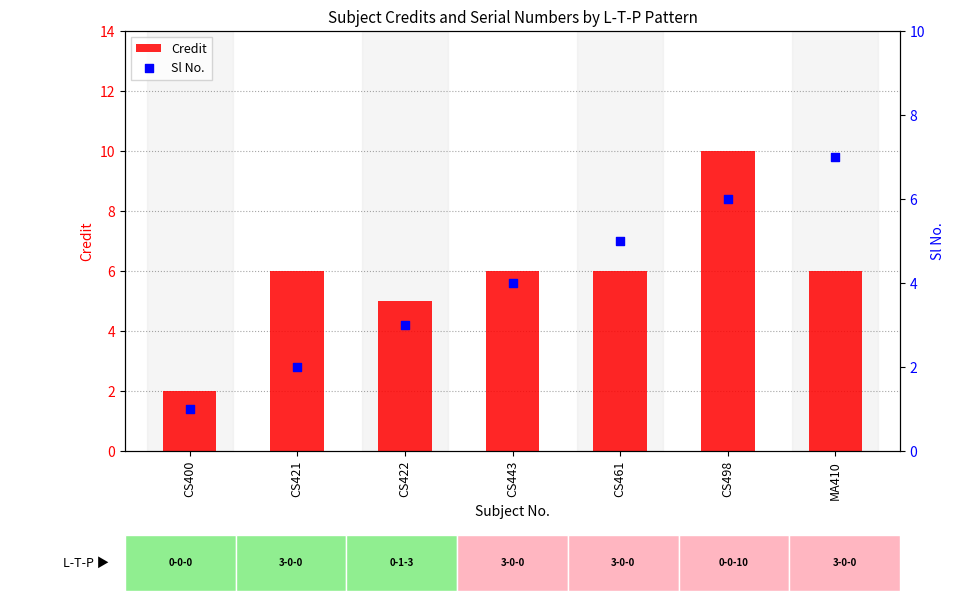

At which category is the sum across all series the highest?

CS498